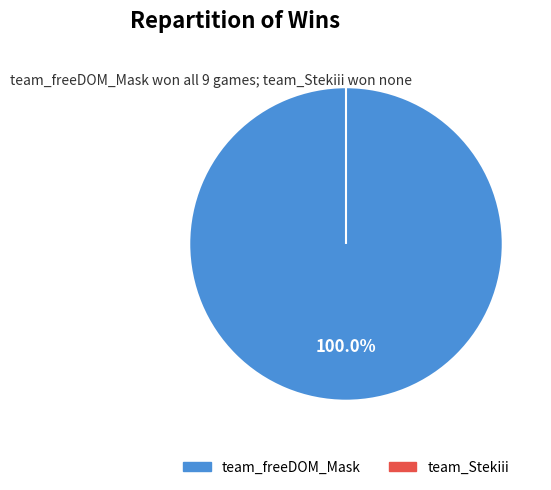

Is team_Stekiii the majority of the pie?

No